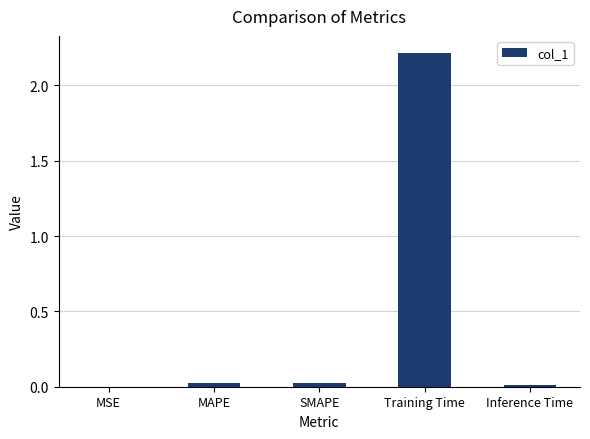

What is the sum of all values?

2.3